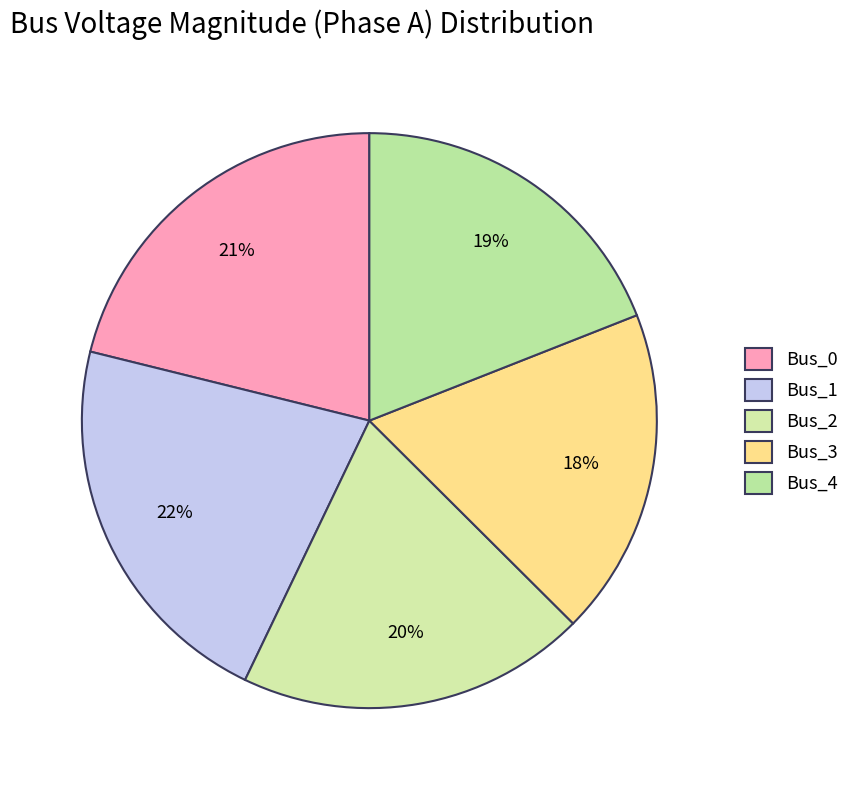

To the nearest percent, what portion does Bus_4 represent?

19%